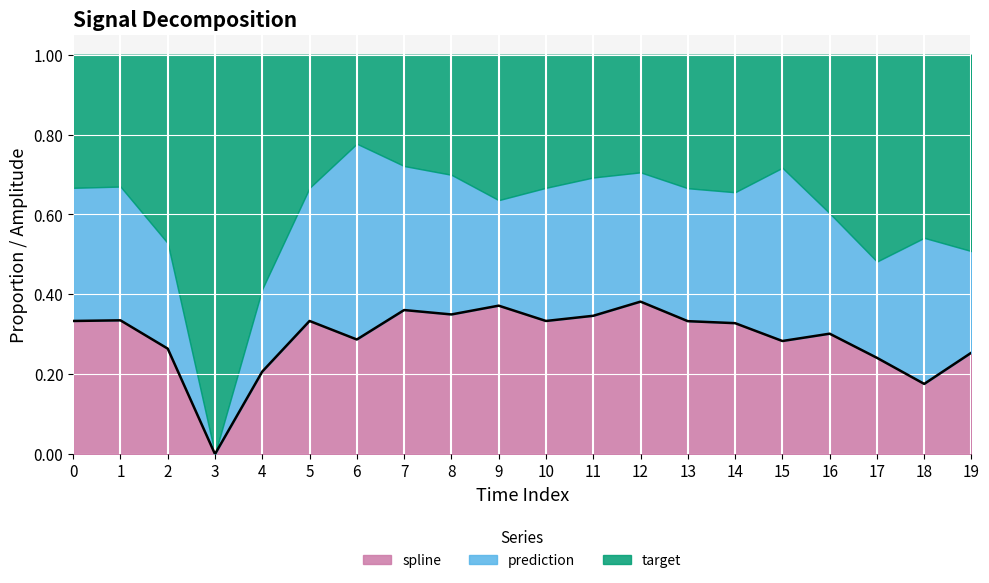

Reading left to right, what are all the values shown in this chart?

0.3	0.3	0.3	0.0	0.2	0.3	0.3	0.4	0.3	0.4	0.3	0.3	0.4	0.3	0.3	0.3	0.3	0.2	0.2	0.3